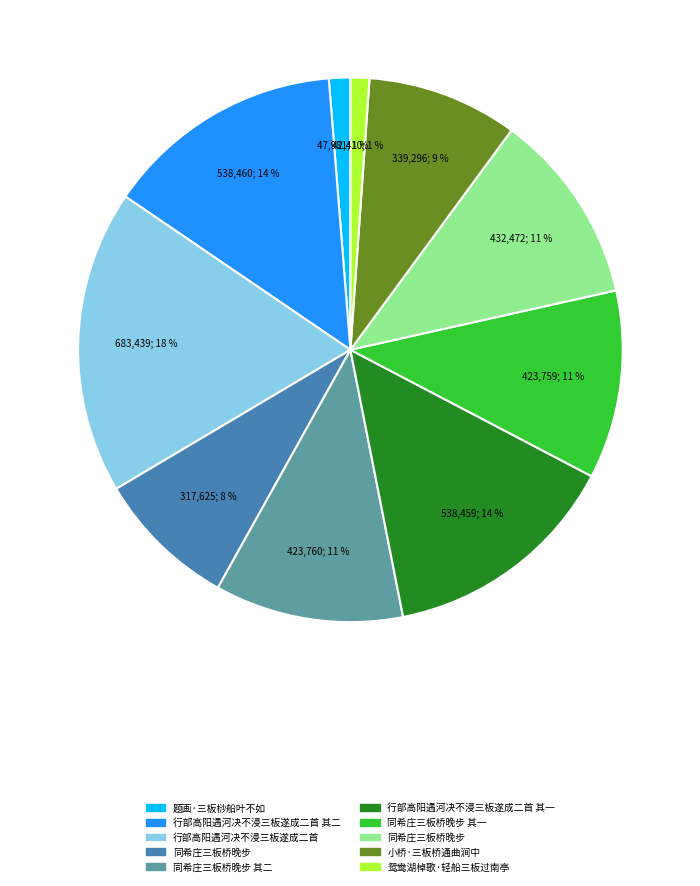

To the nearest percent, what is the average slice percentage?

10%